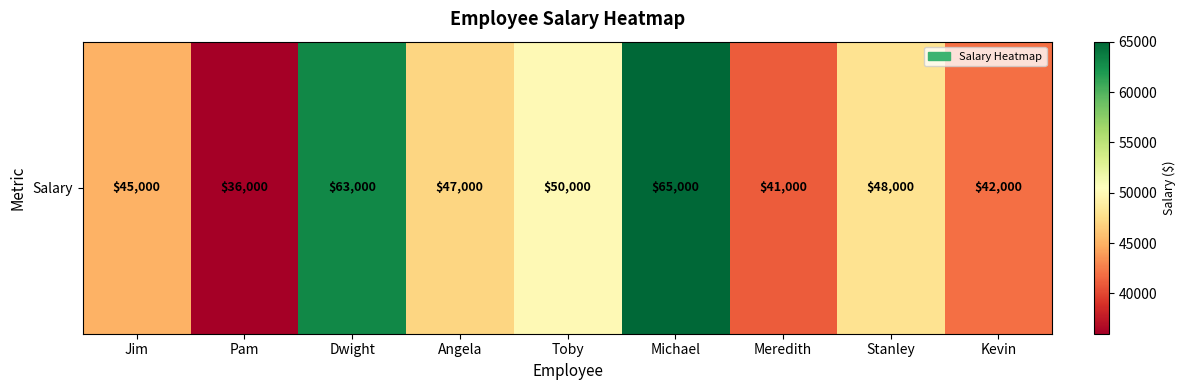

Approximately how many times larger is the value at Stanley compared to Angela?

1.0